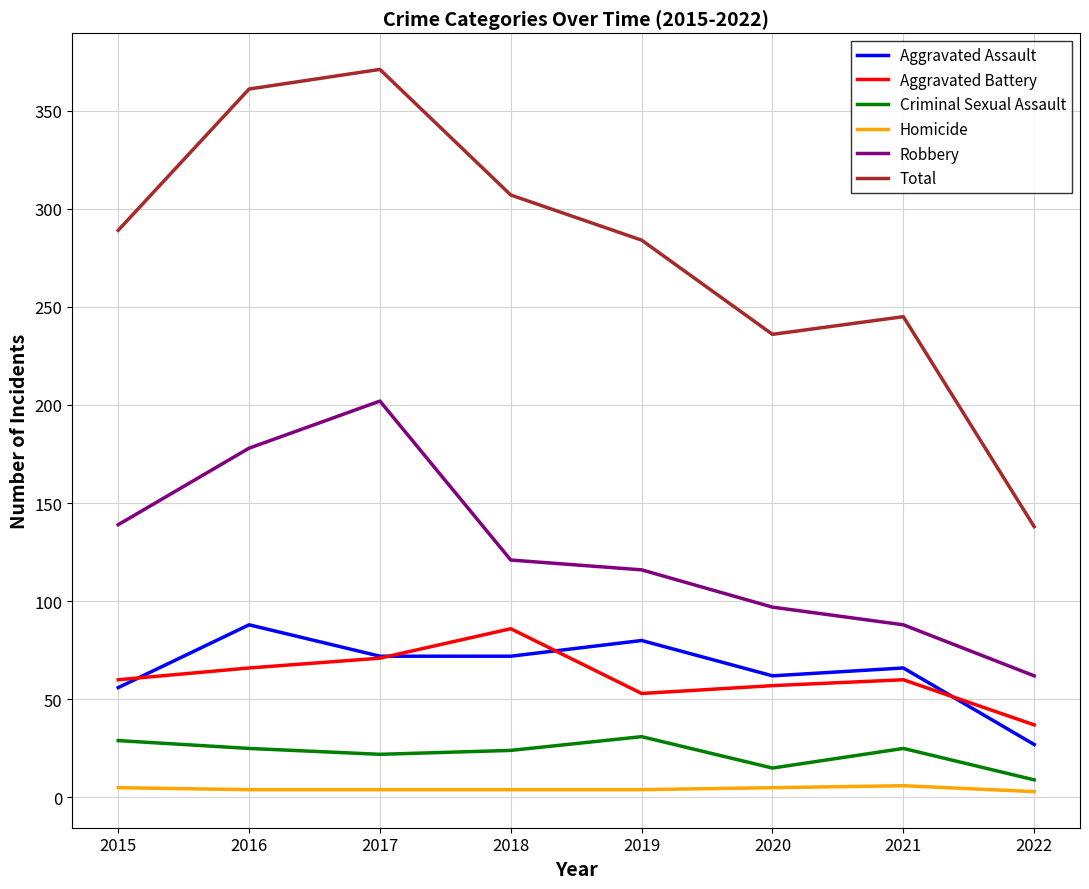

True or false: Criminal Sexual Assault and Robbery cross at least once.

False